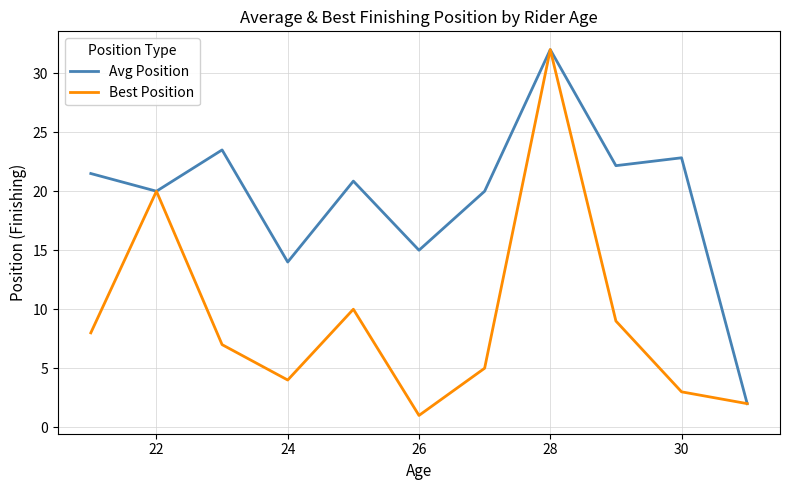

What is the lowest value of the Best Position series?

1.0